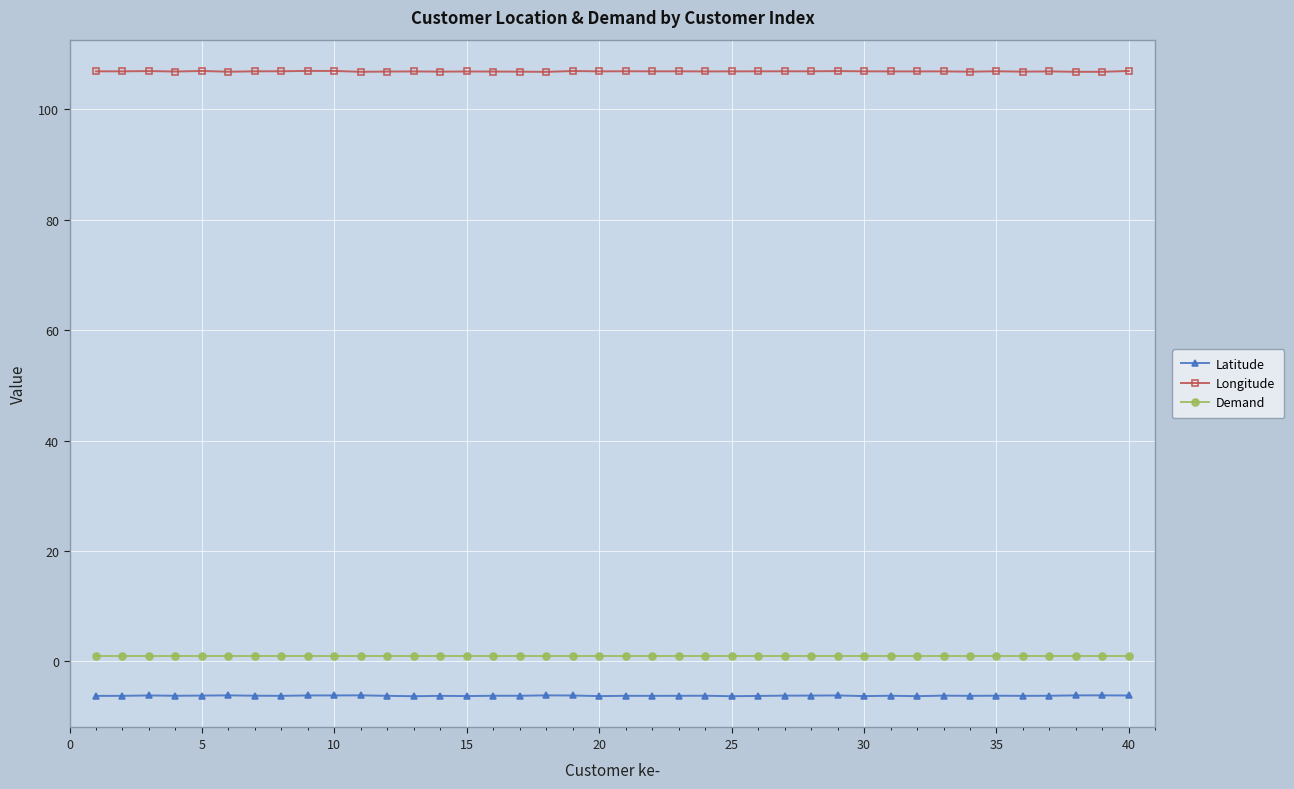

What is the maximum value for Longitude?

106.9